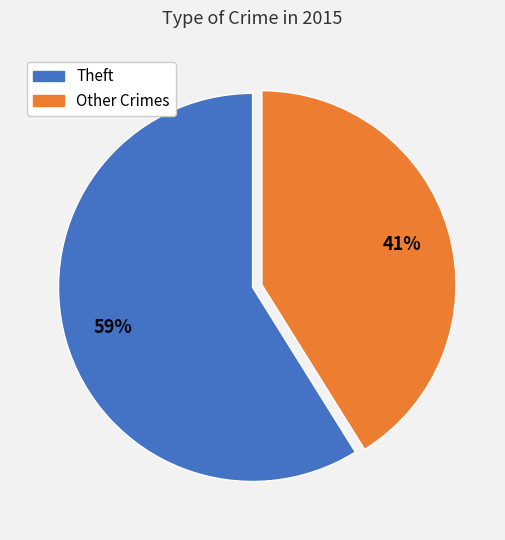

Is there a majority slice in this chart?

Yes